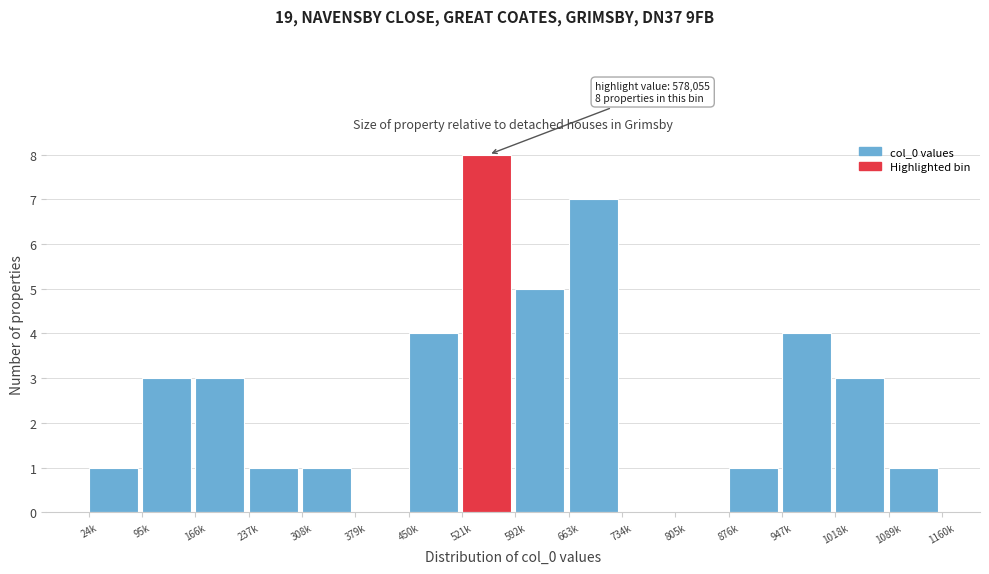

Reading left to right, list all the values displayed in this chart.

24k=1	95k=3	166k=3	237k=1	308k=1	379k=0	450k=4	521k=8	592k=5	663k=7	734k=0	805k=0	876k=1	947k=4	1018k=3	1089k=1